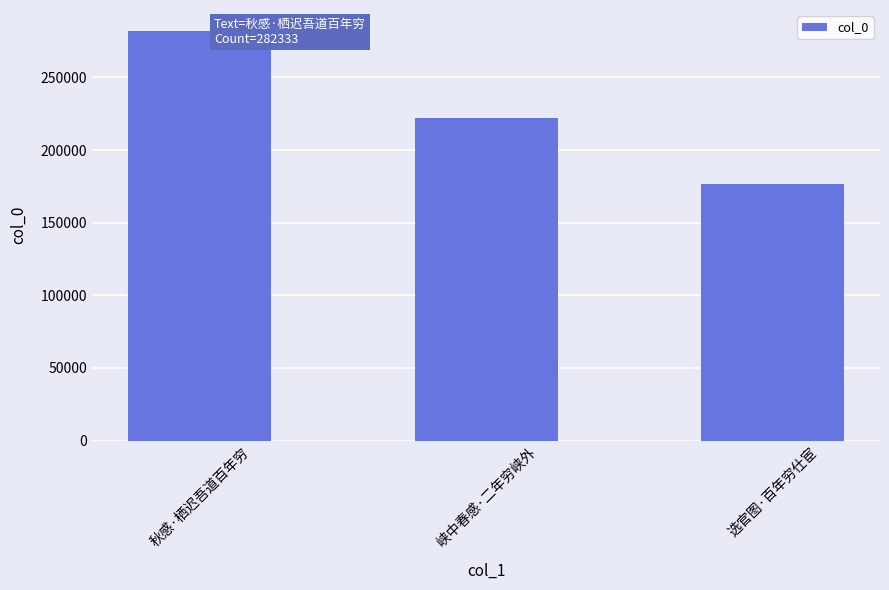

Between 选官图·百年穷仕宦 and 秋感·栖迟吾道百年穷, which is larger?

秋感·栖迟吾道百年穷